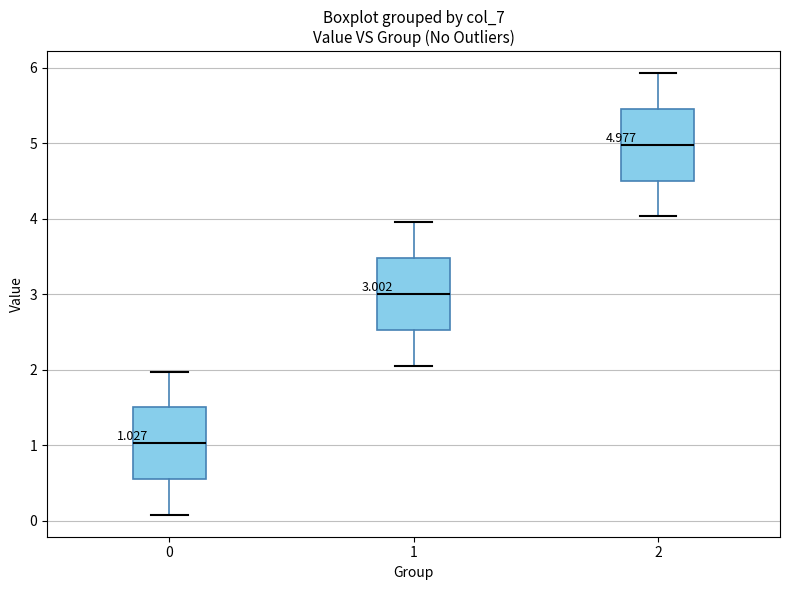

Which box's median line is the lowest?

0